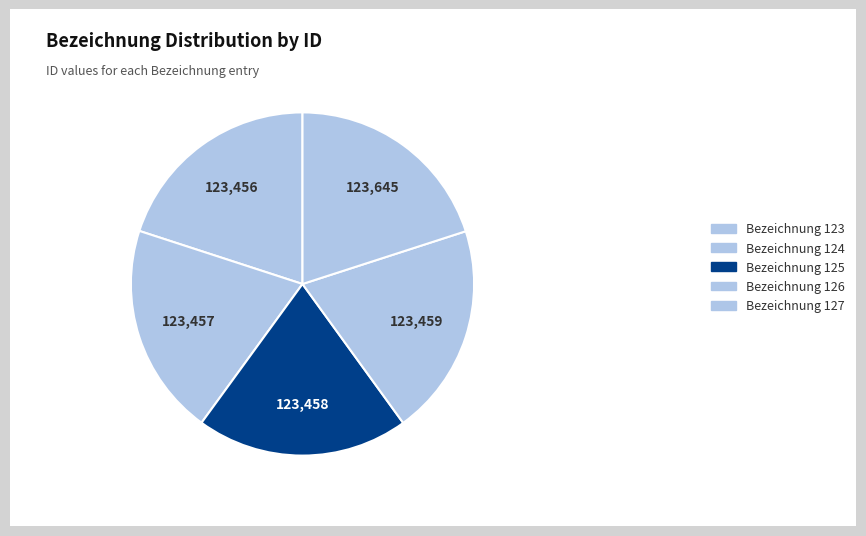

How many segments does this pie chart have?

5